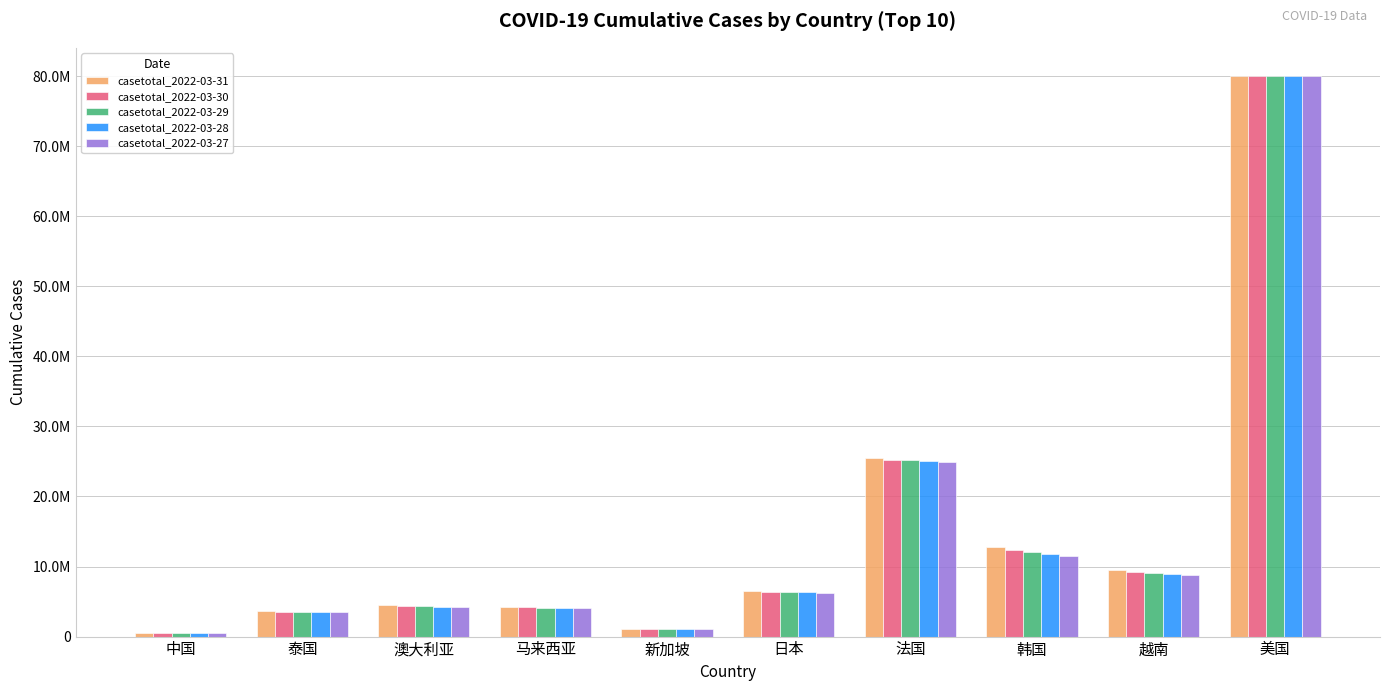

What is the sum of the casetotal_2022-03-29 values at 中国 and 法国?

25668360